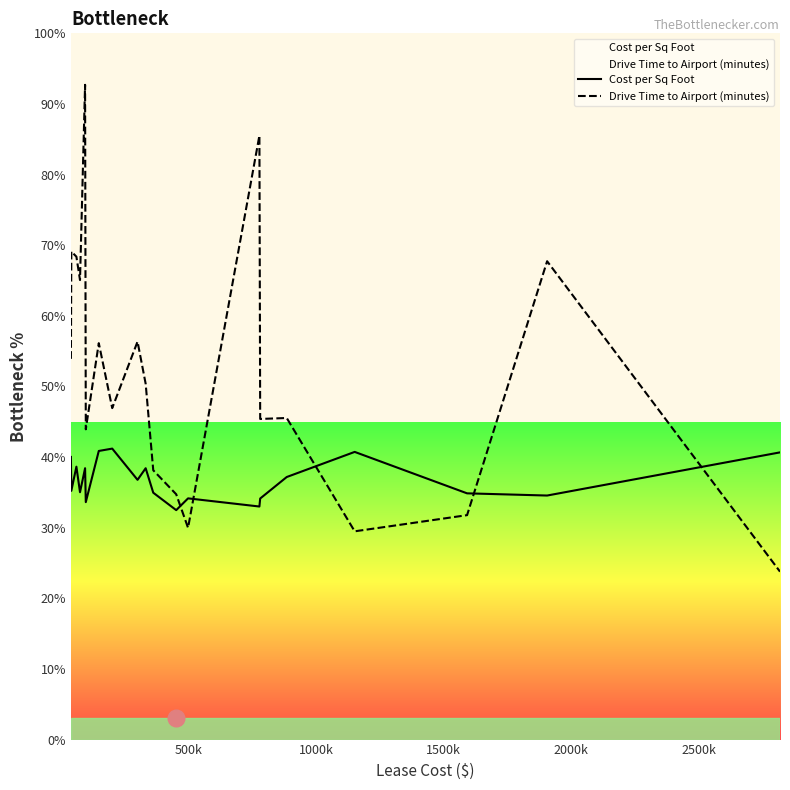

List the series in order of their overall mean, lowest first.

Cost per Sq Foot, Drive Time to Airport (minutes)